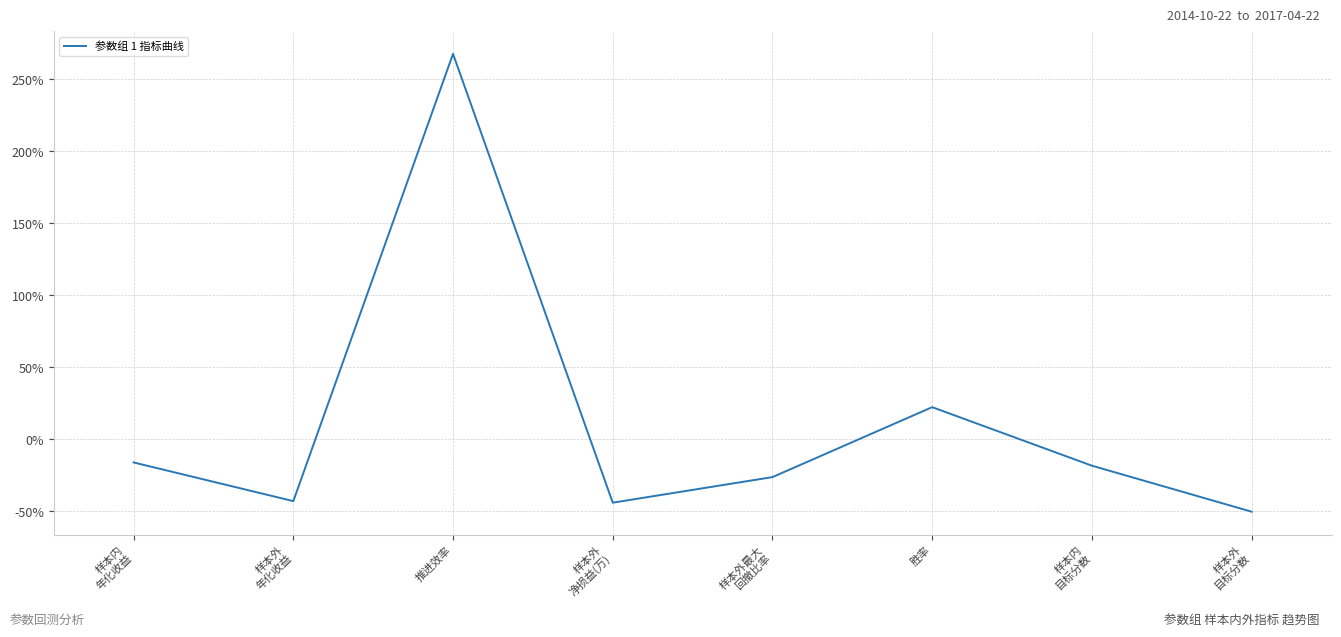

Is this an area chart (filled region under the line)?

No